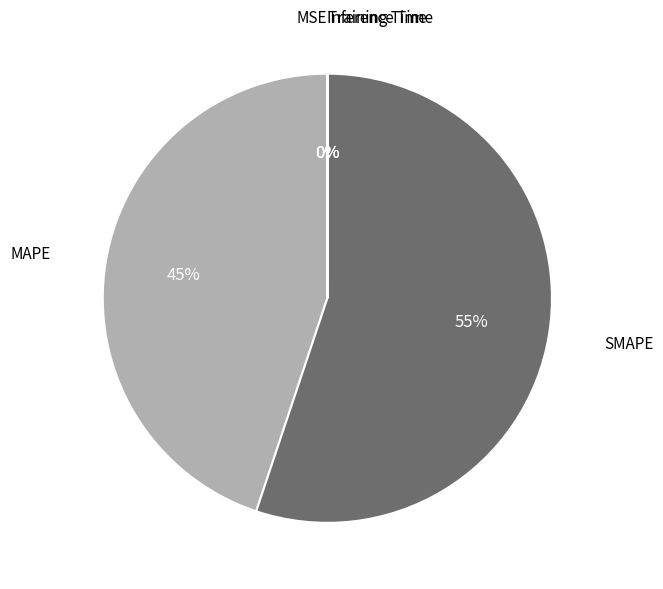

What is the largest slice in the pie chart?

SMAPE